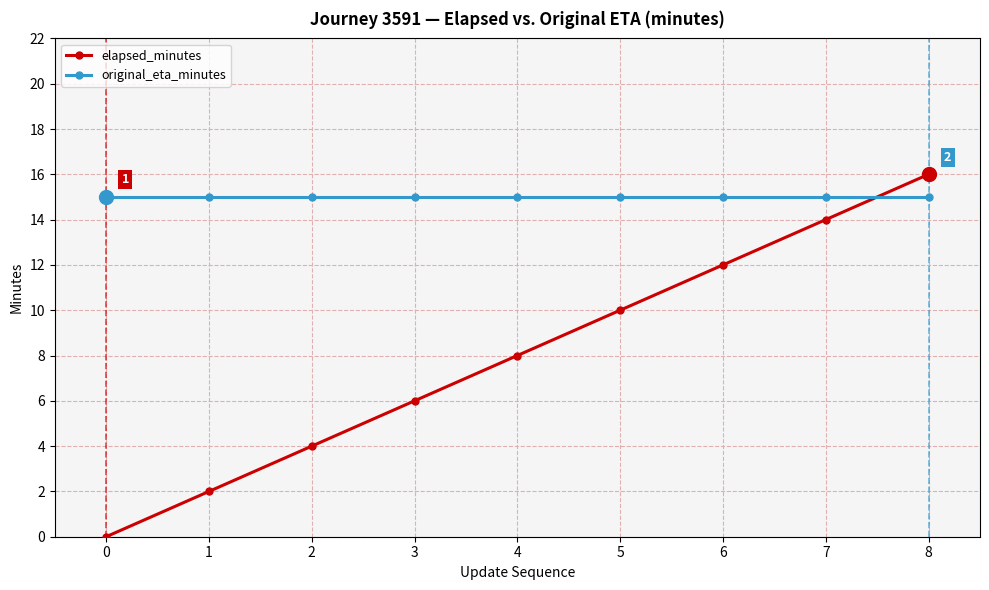

How many intersections are there between elapsed_minutes and original_eta_minutes?

1